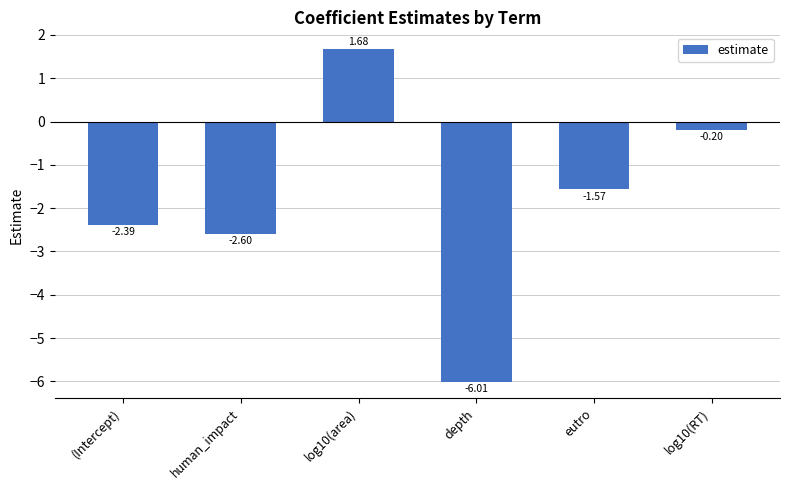

What is the difference between the second highest and second lowest values?

2.4